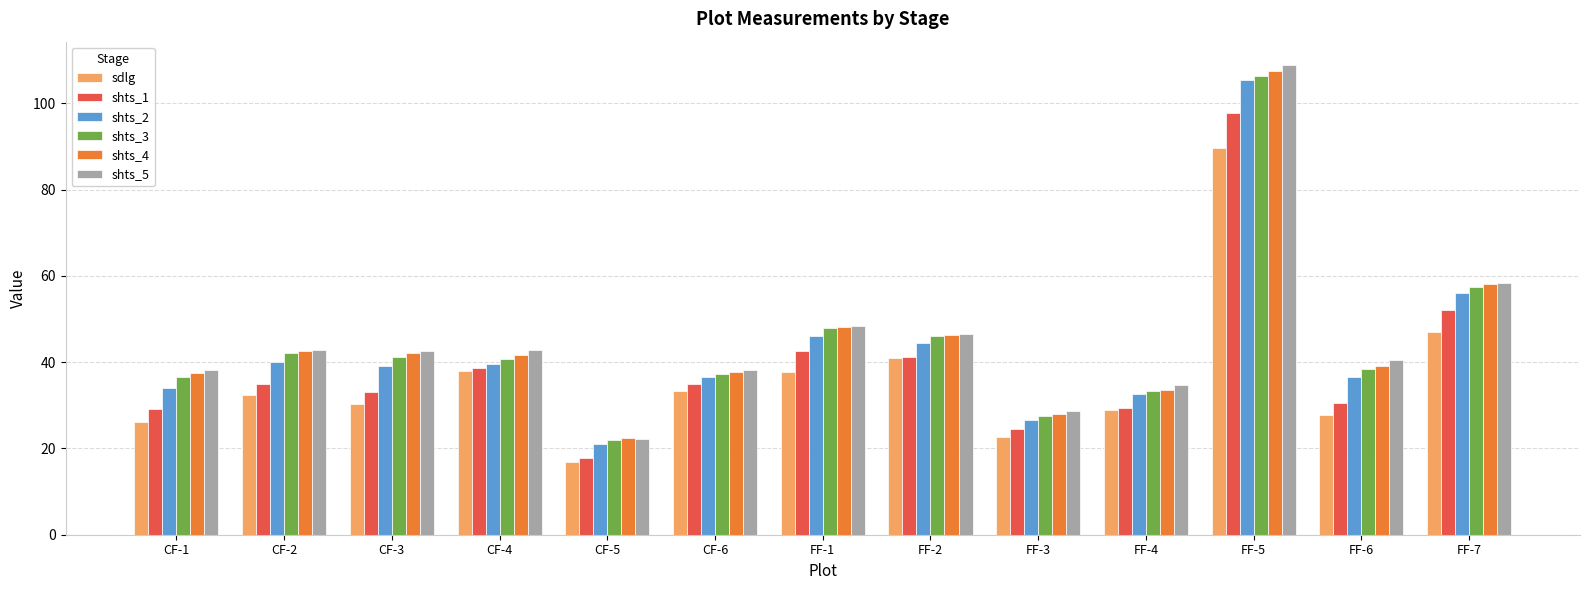

What is the total value across all series at CF-2?

234.9